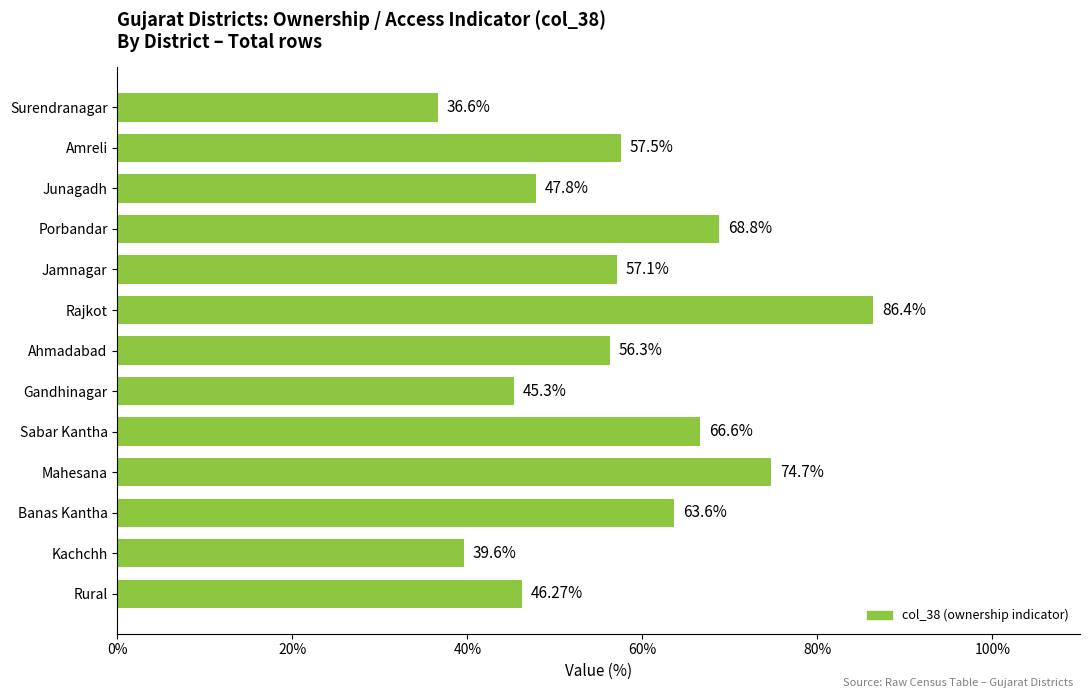

Rank the categories by value from lowest to highest.

Surendranagar, Kachchh, Gandhinagar, Rural, Junagadh, Ahmadabad, Jamnagar, Amreli, Banas Kantha, Sabar Kantha, Porbandar, Mahesana, Rajkot